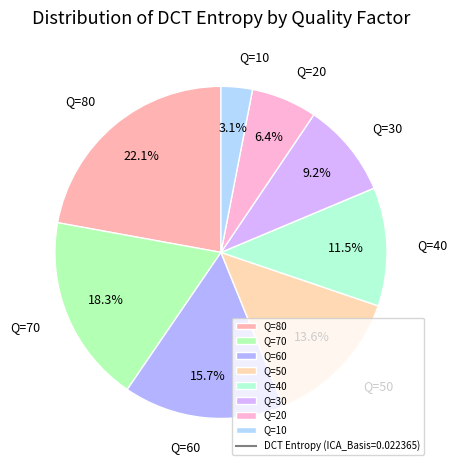

To the nearest percent, what is the difference between the Q=60 and Q=70 slice percentages?

3%